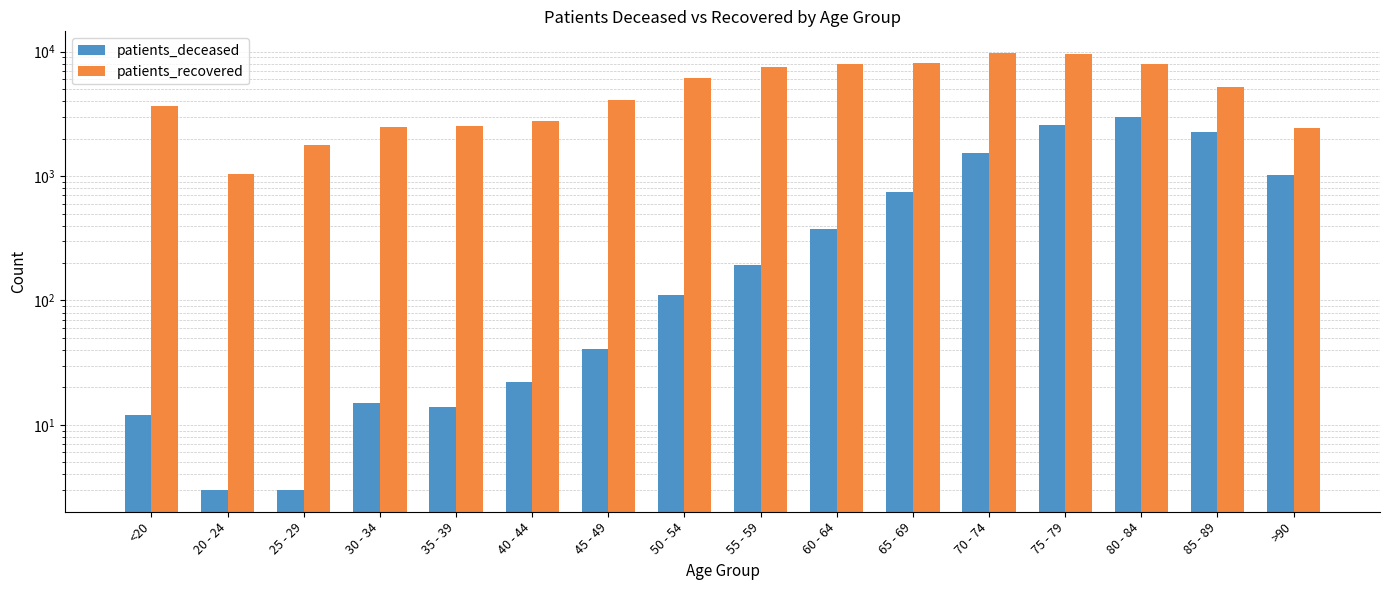

Is the value of patients_deceased at 50 - 54 greater than the value of patients_recovered at 80 - 84?

No